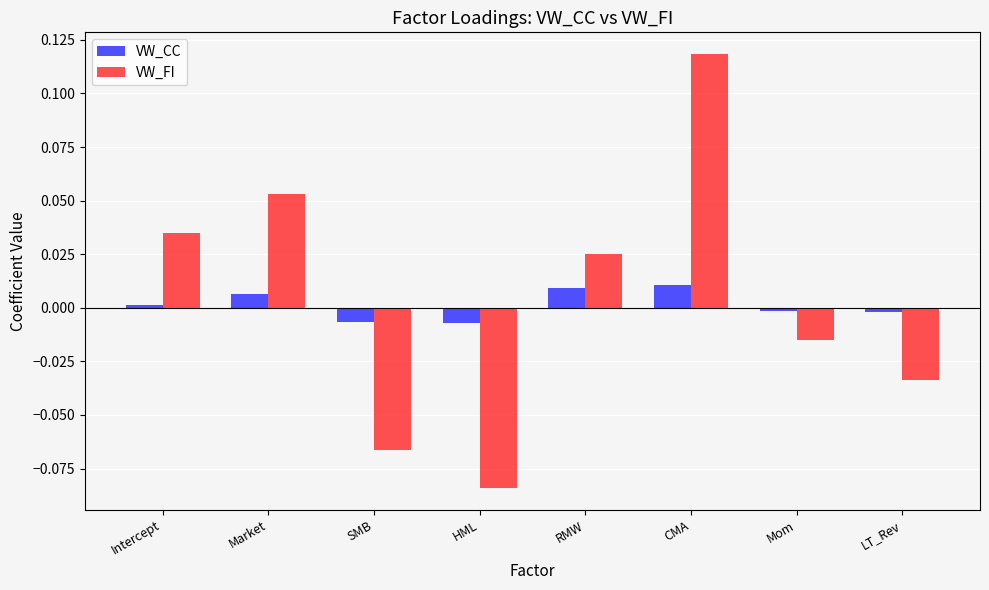

What is the label of the 1st bar from the right?

LT_Rev